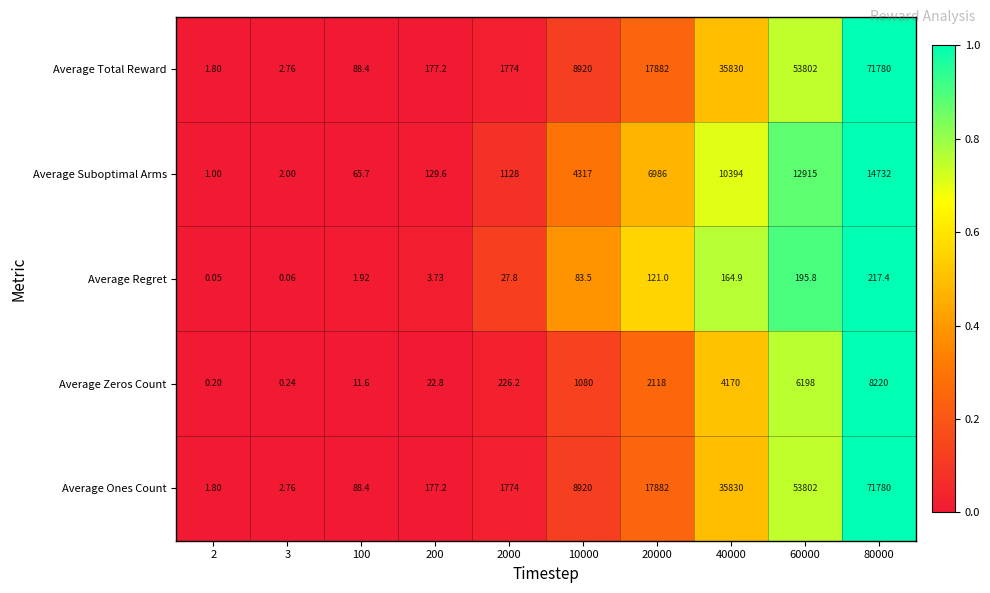

At how many categories does at least one series exceed 0?

10